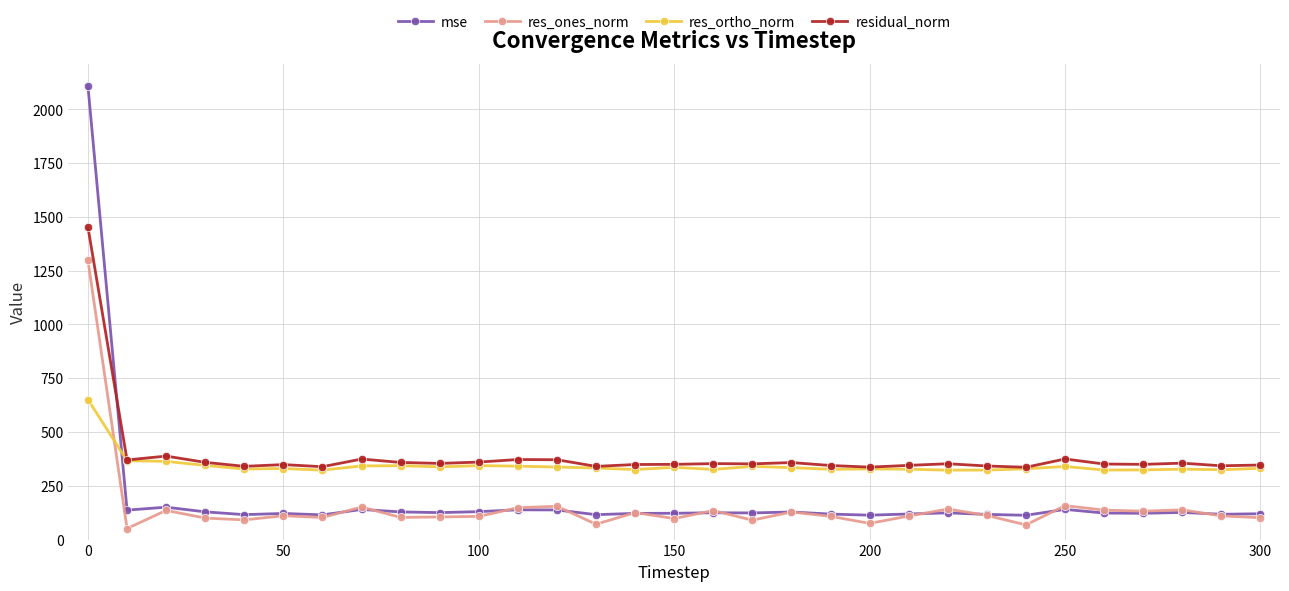

What is the minimum value for mse?

113.0